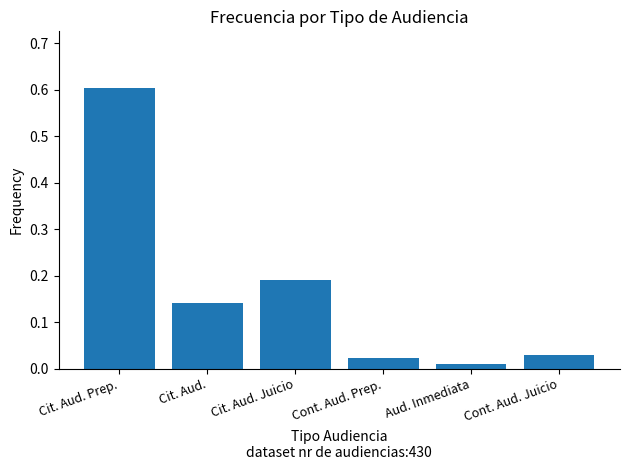

What is the sum of all values?

1.0